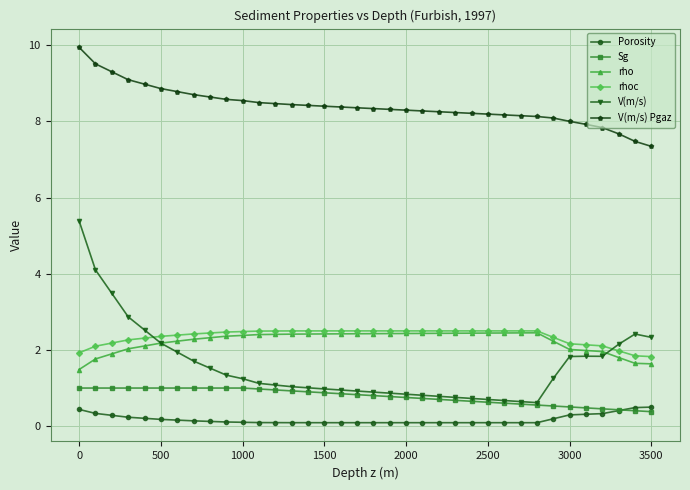

True or false: V(m/s) Pgaz and rho intersect in this chart.

False